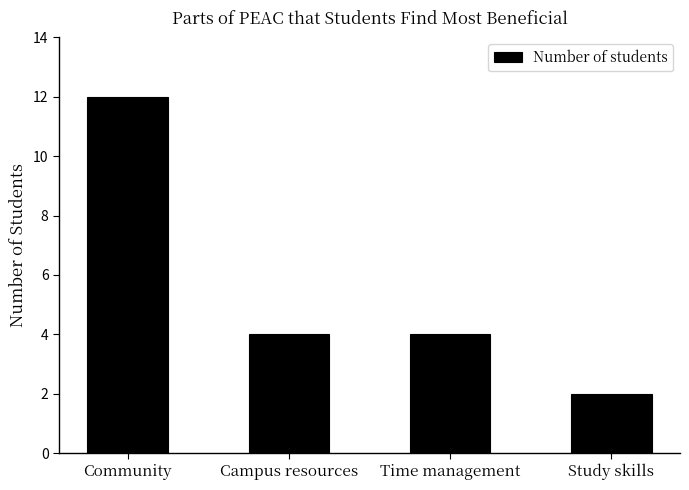

Which label corresponds to the smallest value in the chart?

Study skills